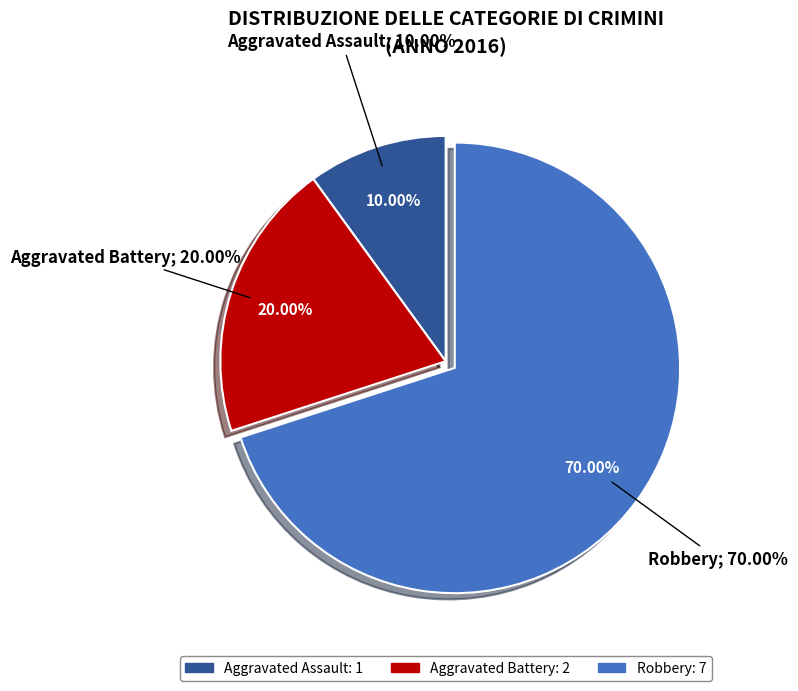

How many slices are in this pie chart?

3